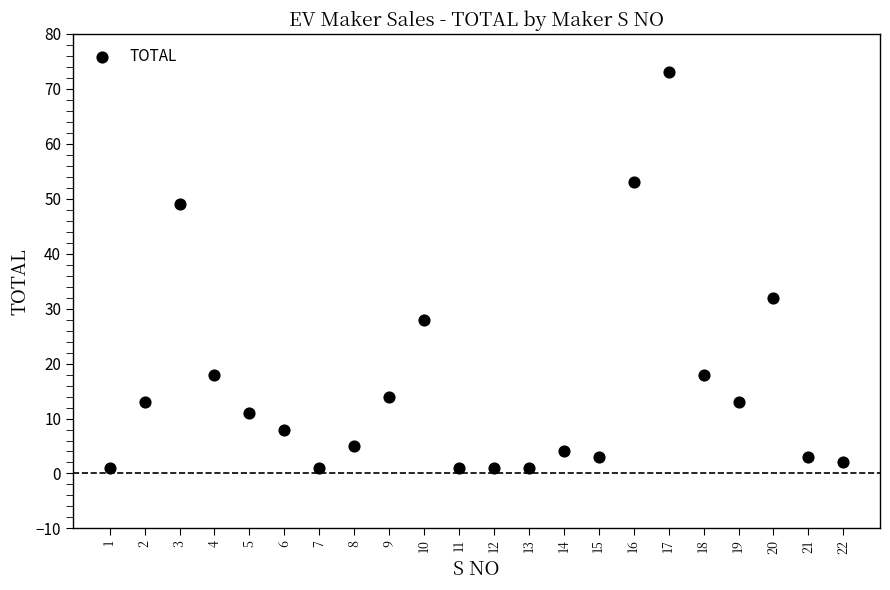

What is the range of Y values (max minus min)?

72